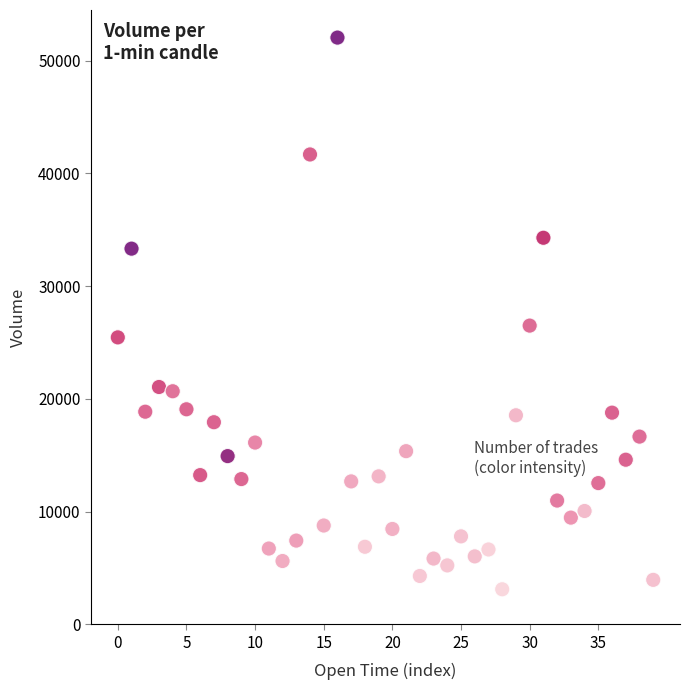

What Y value in the scatter plot is closest to 27579?

26499.0